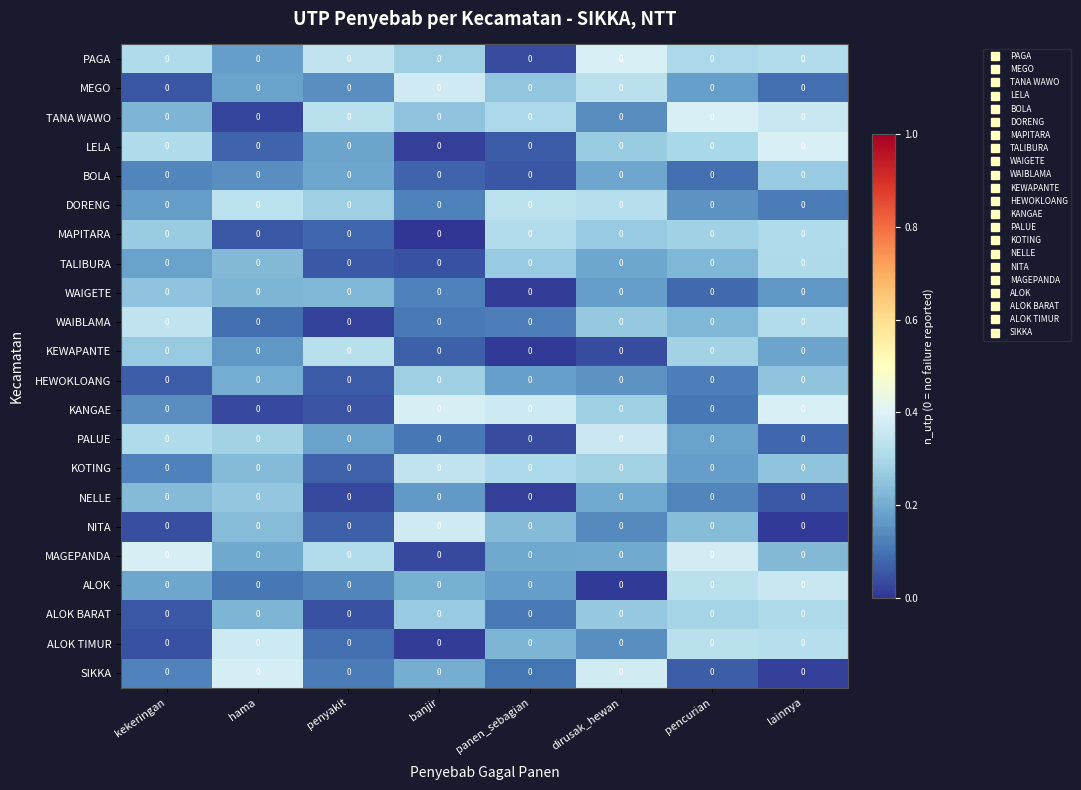

What is the average value of the MAPITARA series?

0.2